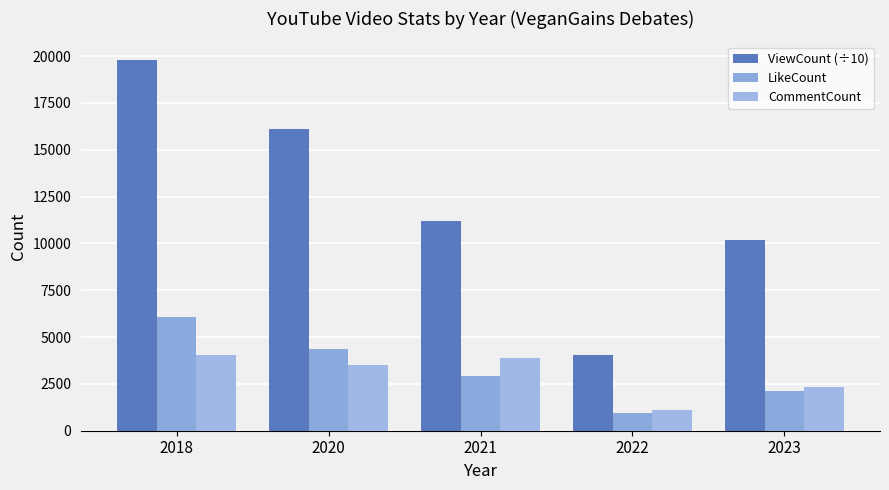

Are the bars grouped side by side (vs. stacked)?

Yes